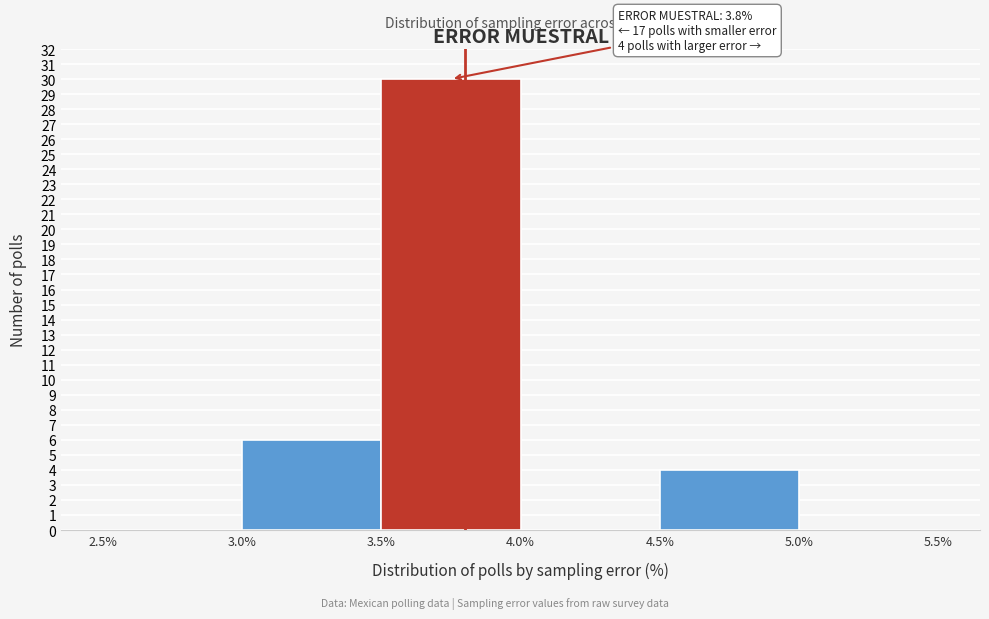

Which range on the x-axis has the tallest bar?

3.5% to 4.0%